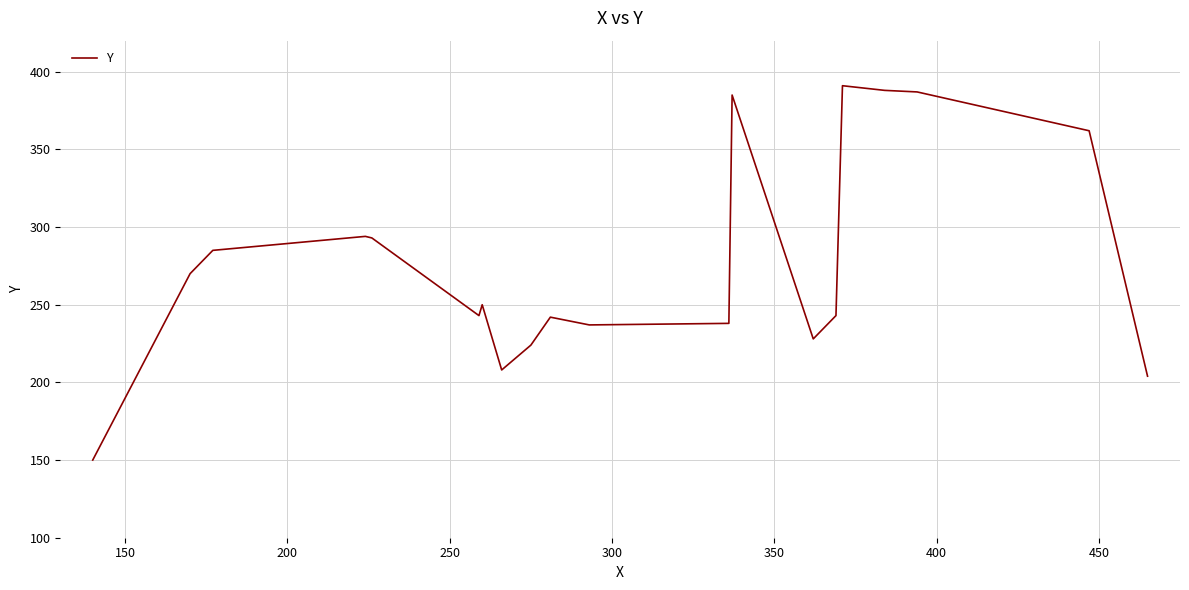

What is the maximum value shown in the chart?

391